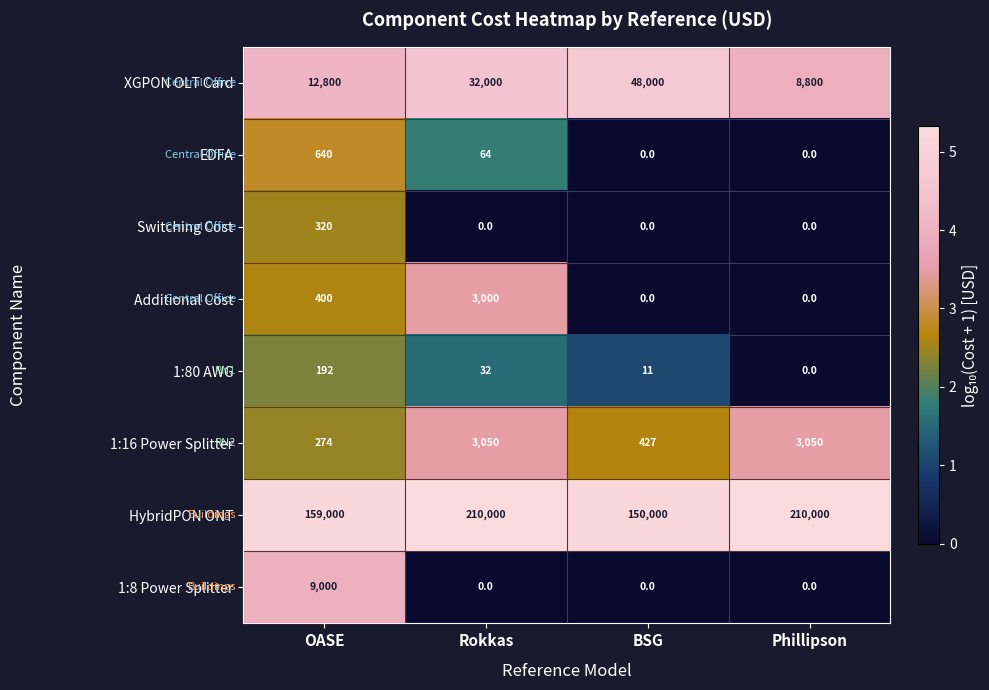

What is the total value across all series at OASE?

182626